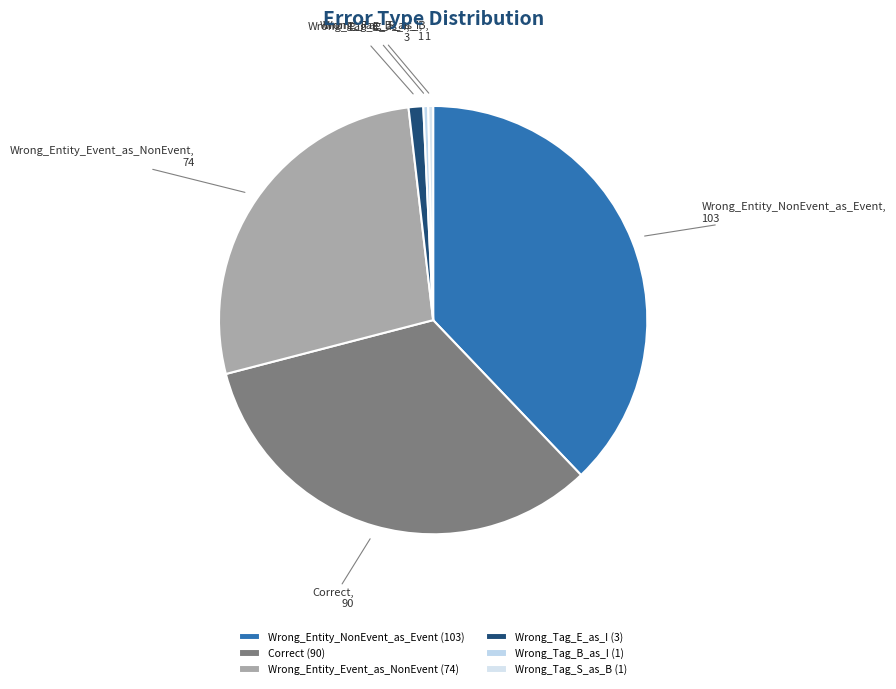

Which has a higher value, Wrong_Tag_S_as_B or Correct?

Correct